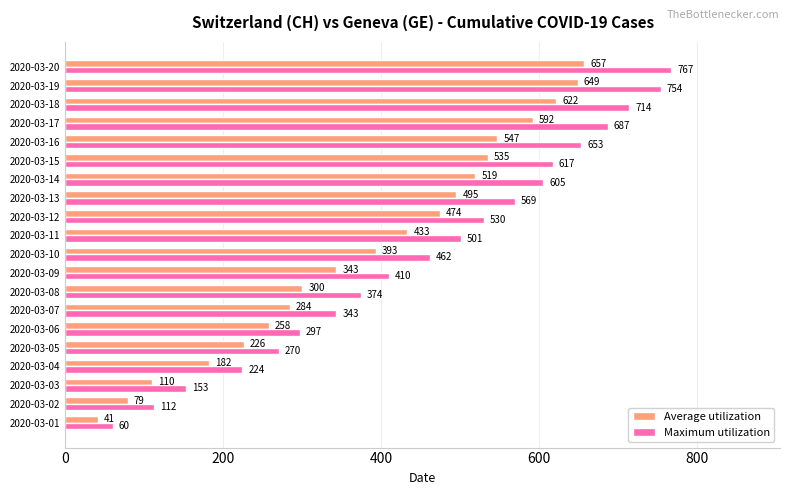

At which label is Maximum utilization closest to 413?

2020-03-09